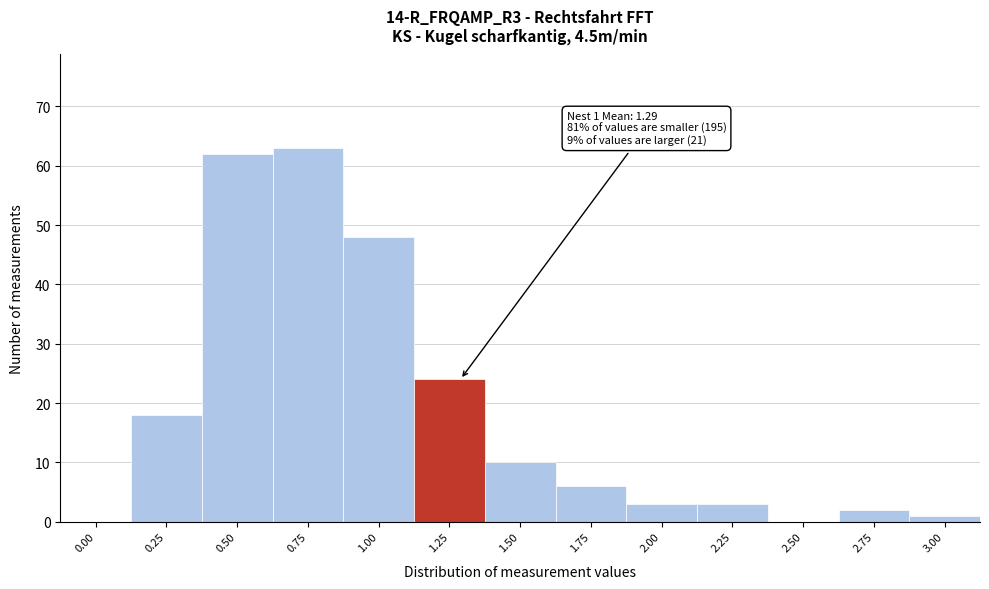

Reading left to right, extract all data points from this chart.

0.00=0	0.25=18	0.50=62	0.75=63	1.00=48	1.25=24	1.50=10	1.75=6	2.00=3	2.25=3	2.50=0	2.75=2	3.00=1